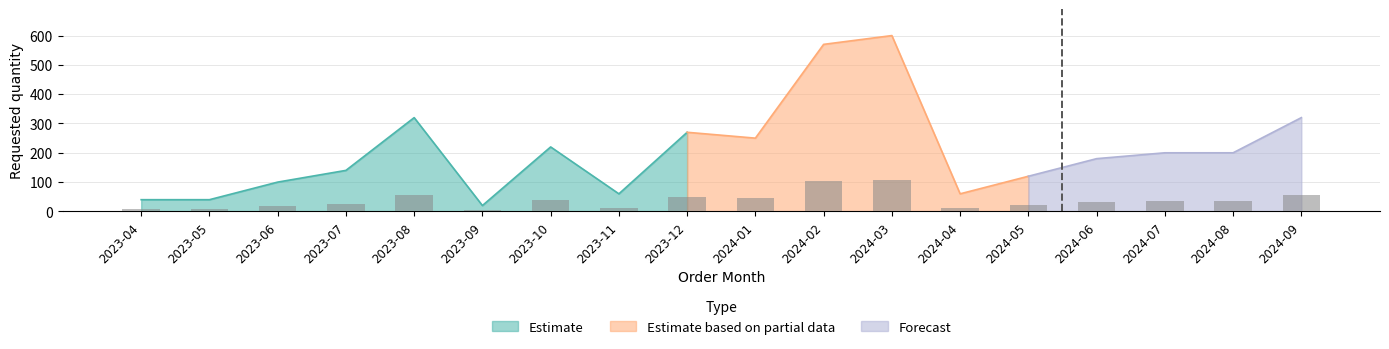

Which category has the lowest value across all series?

2023-09